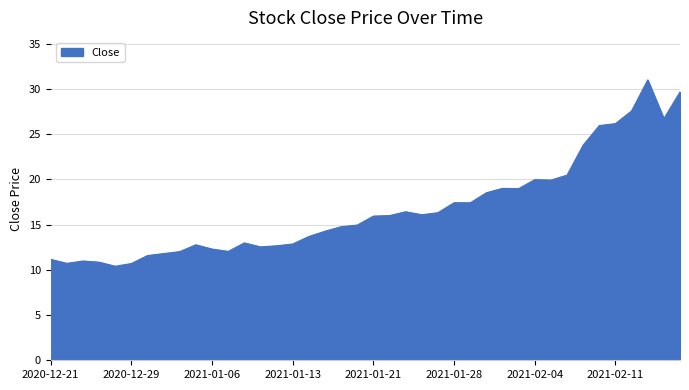

What is the smallest value displayed?

10.4